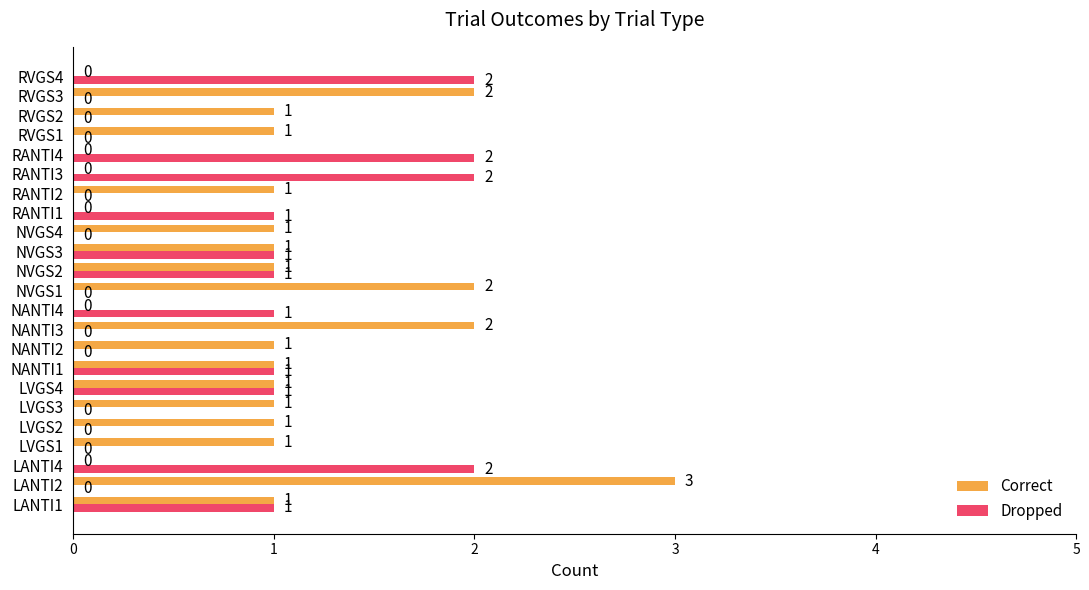

Which series has the largest total across all categories?

Correct